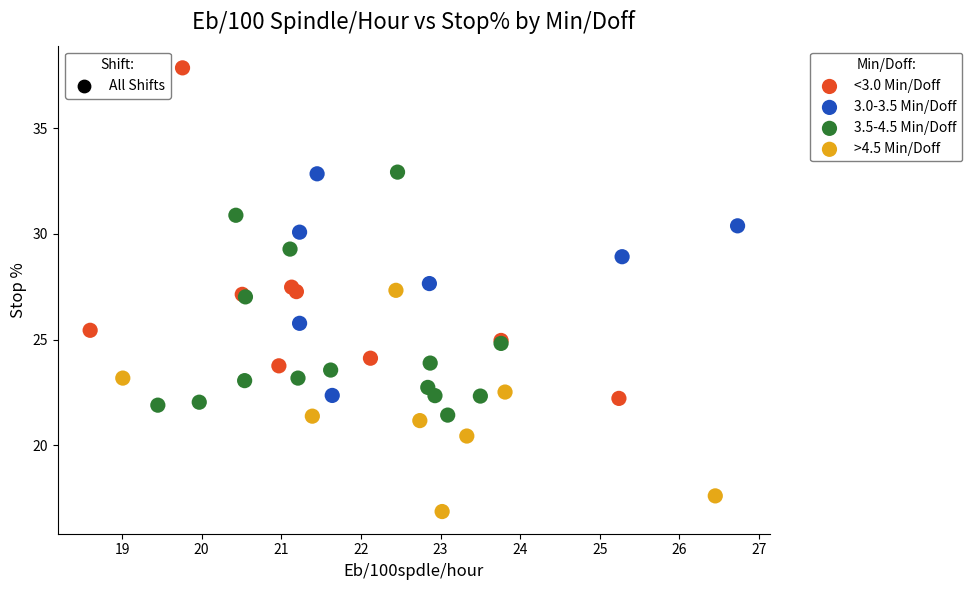

Which series has the largest Y range (max minus min)?

<3.0 Min/Doff